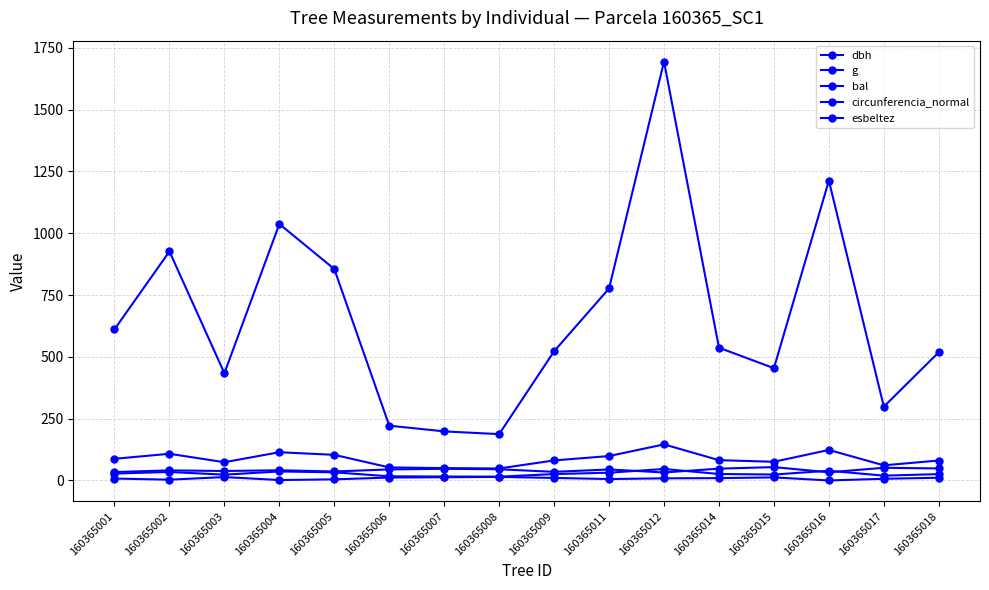

True or false: g has more than 1 interior local peaks.

True